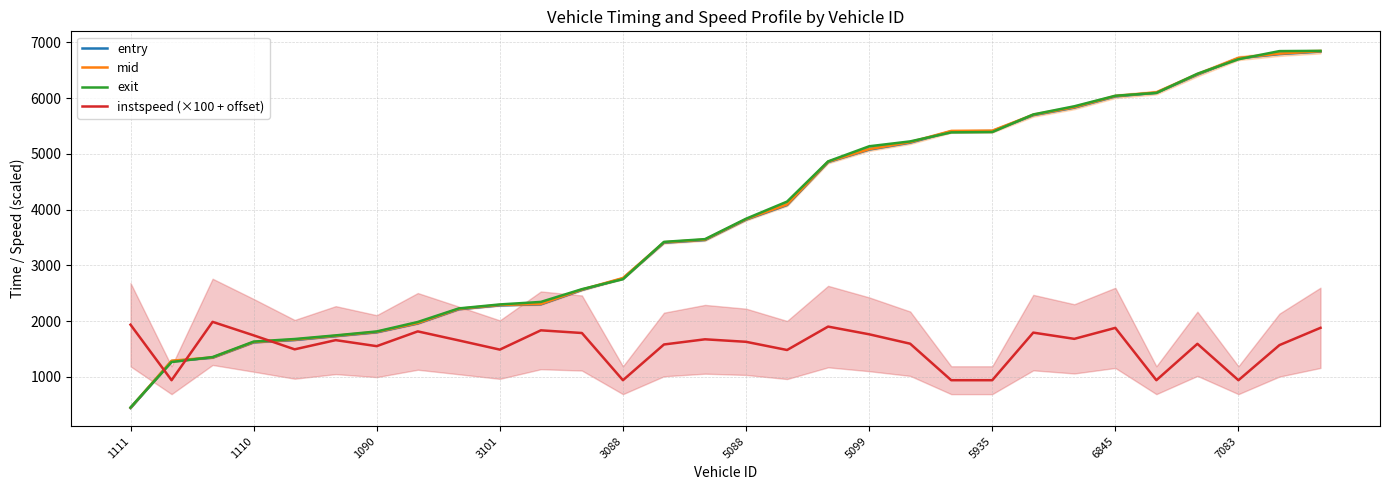

The value of entry at 5088 is 5332.7. True or false?

False